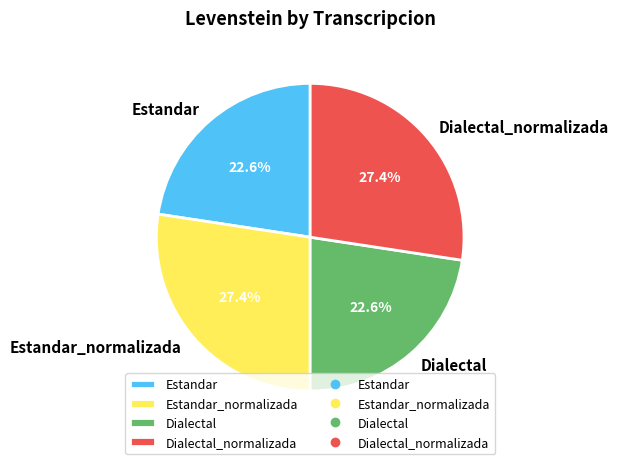

Combined, what portion of the pie is Dialectal and Estandar_normalizada?

50.0%